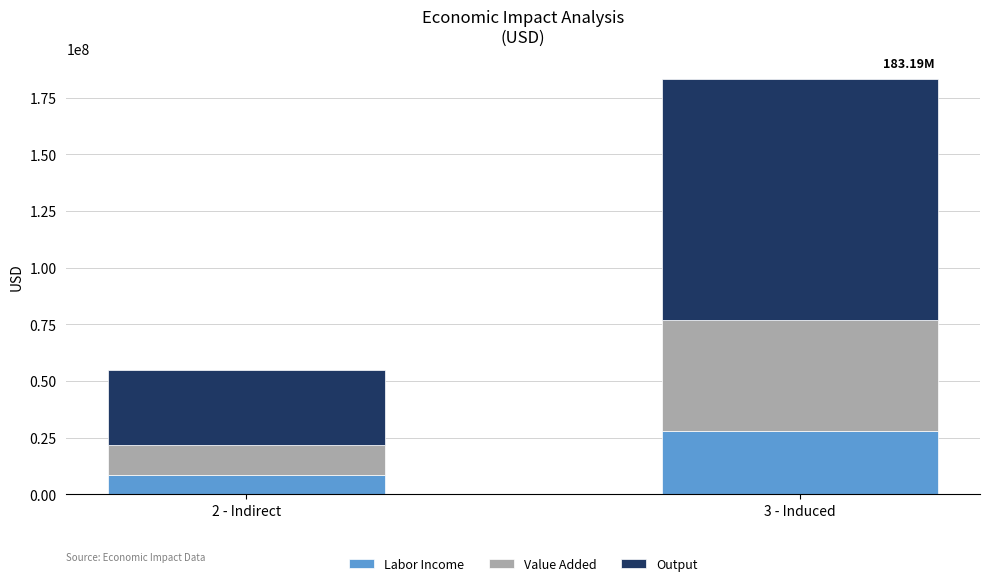

What is the total value across all series at 3 - Induced?

183193952.1